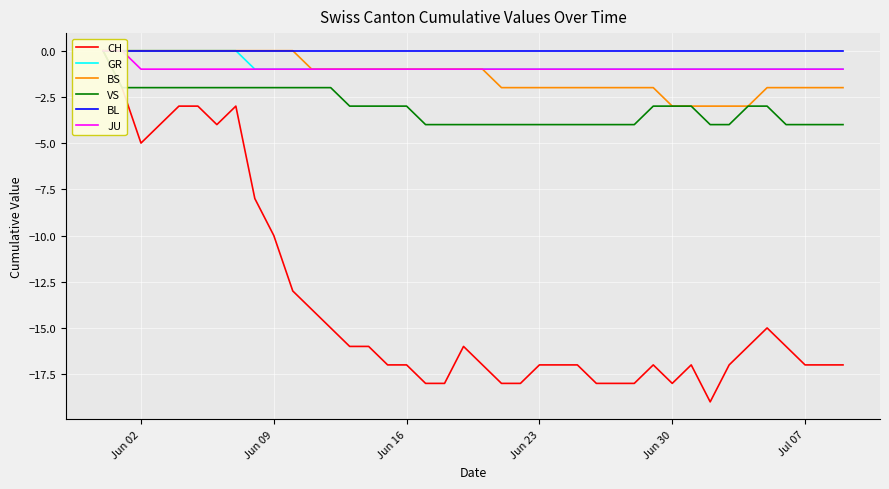

True or false: JU has a value of -1 at Jul 07.

True